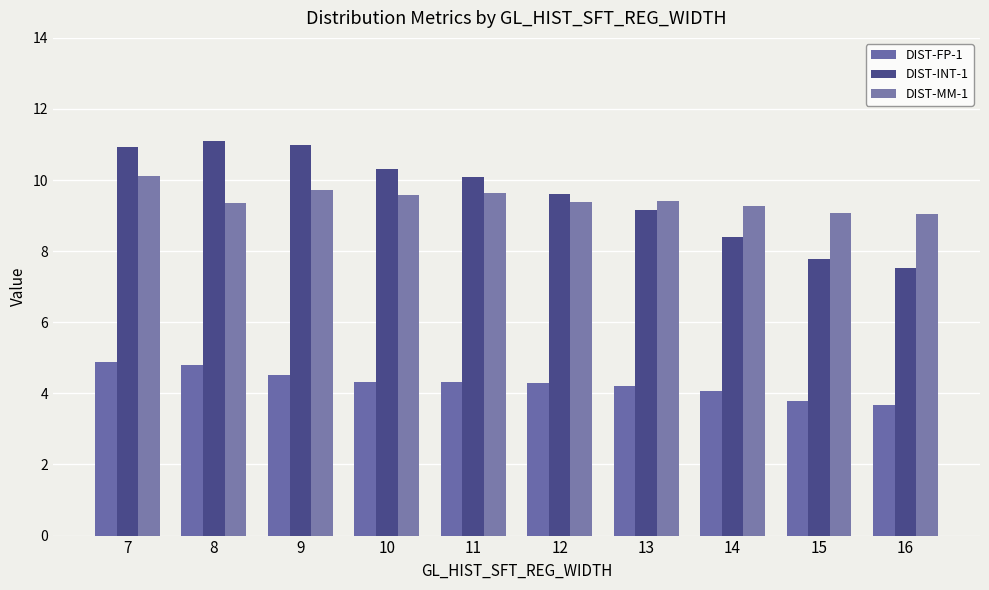

Is the value of DIST-MM-1 at 8 greater than the value of DIST-INT-1 at 7?

No